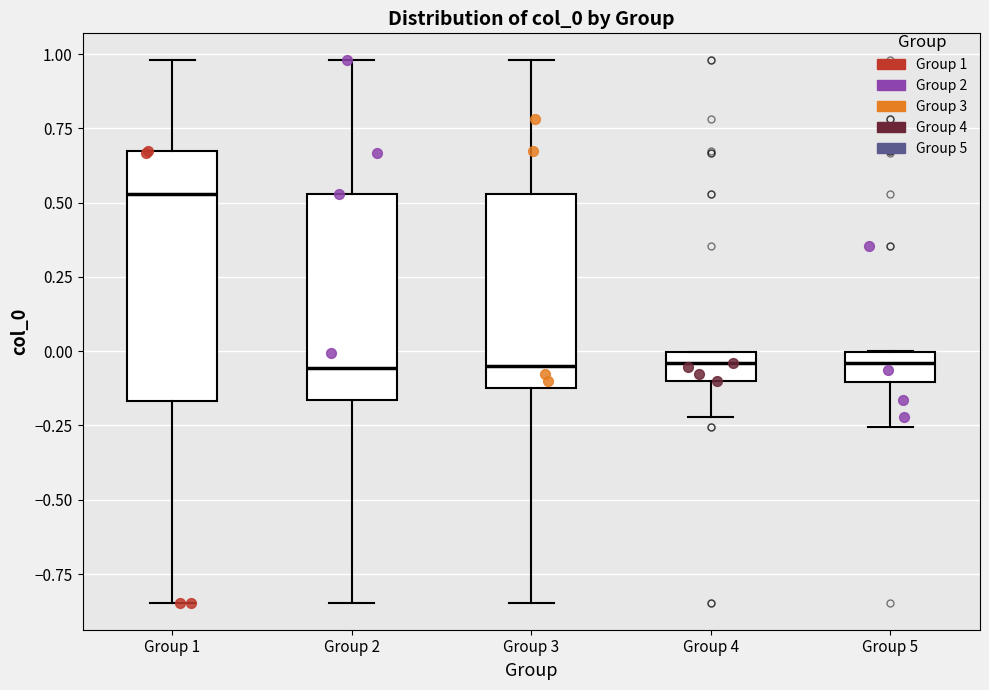

Which box's median line is the highest?

Group 1